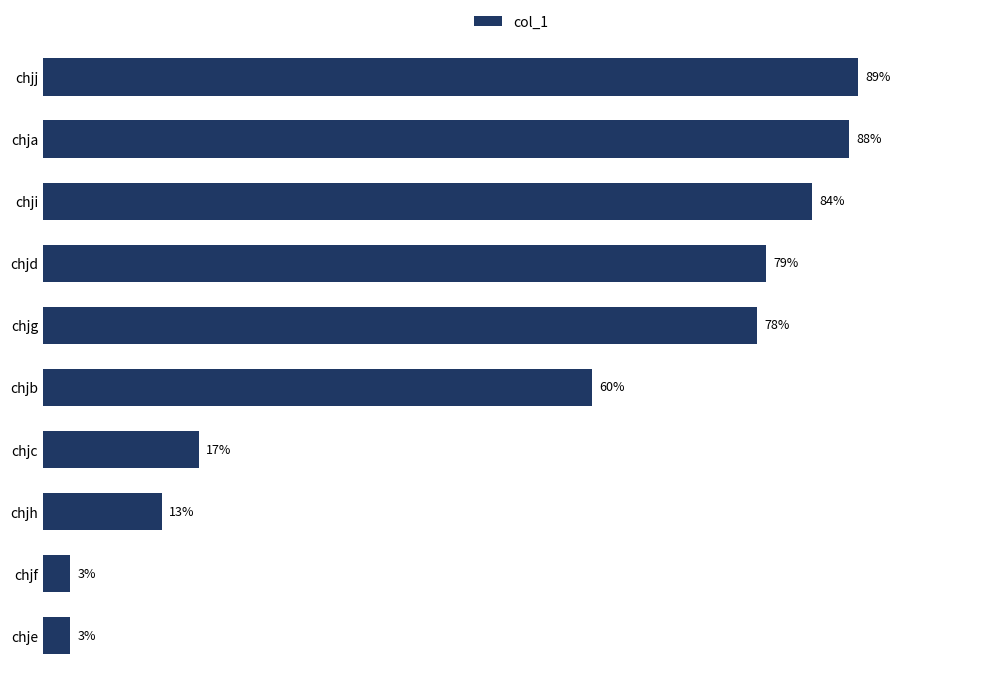

Where is the data nearest to the value 46?

chjb